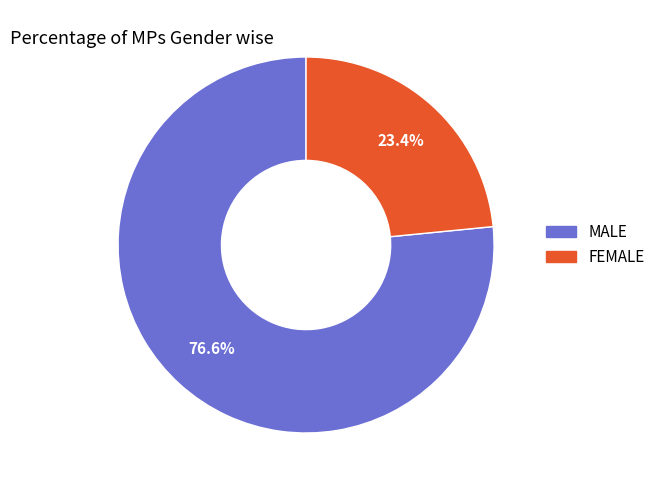

Is there a majority slice in this chart?

Yes